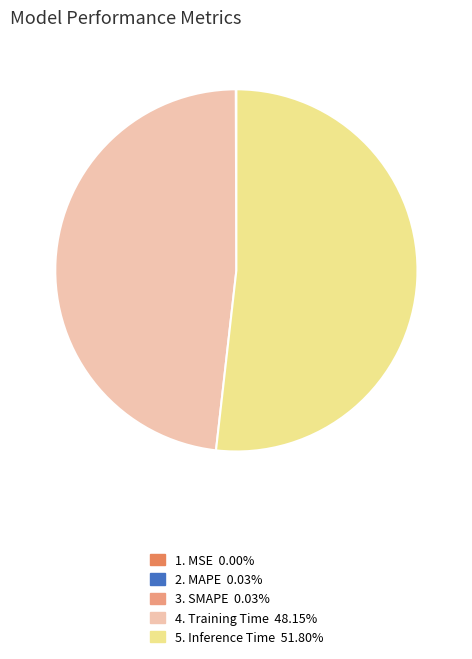

Is there any slice that represents more than half of the pie?

Yes